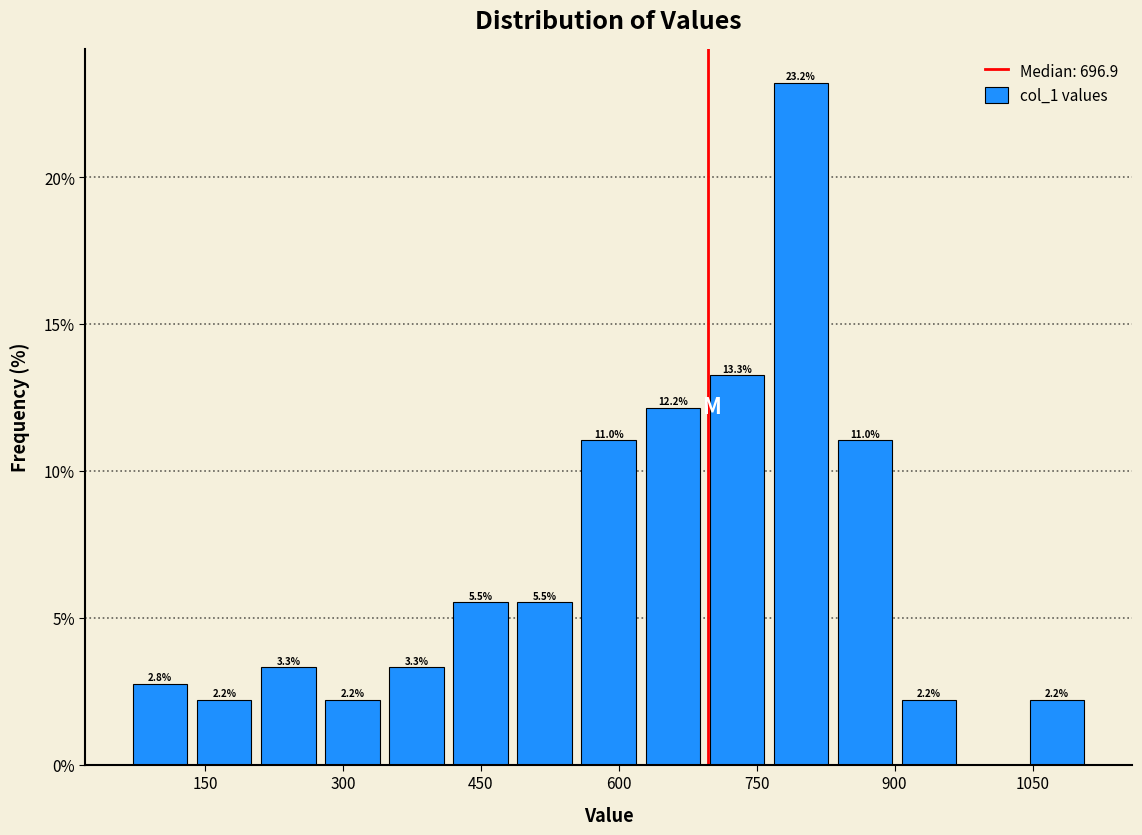

Read against the x-axis, roughly where is the centre of the tallest bar?

800